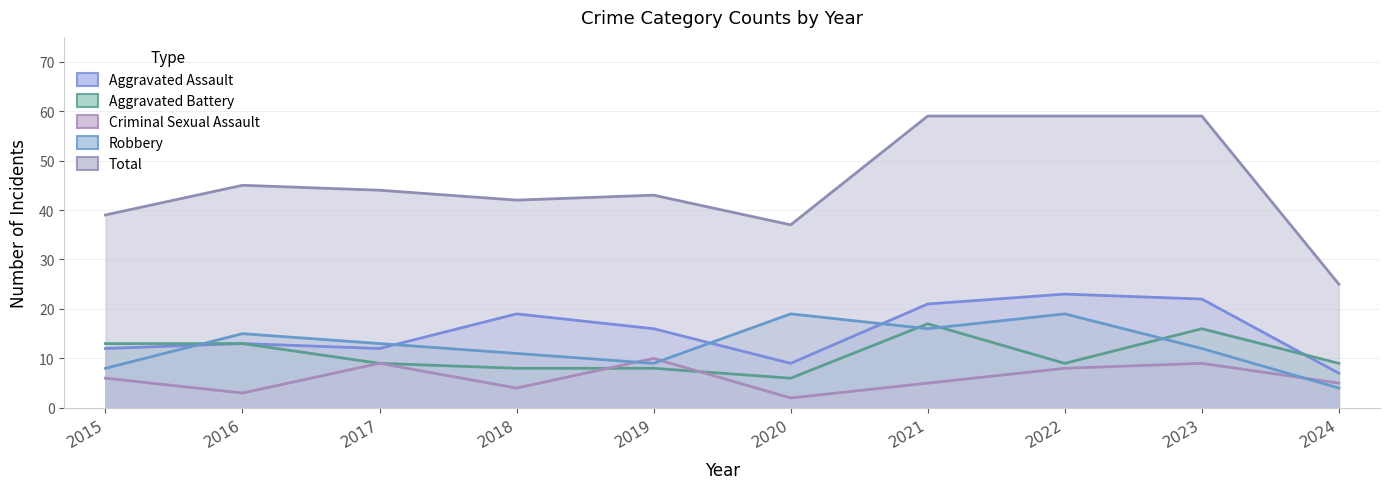

What is the average value of the Robbery series?

13